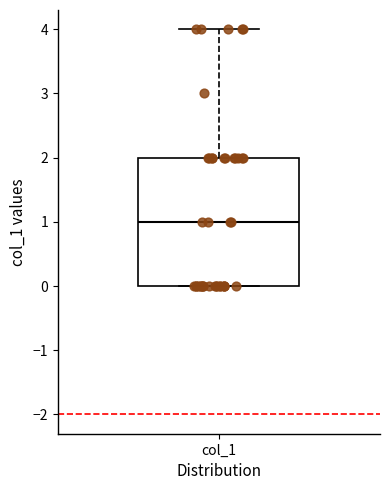

Transcribe this box plot: give where the median line is, the range the box spans, and where the two whiskers end, as read against the y-axis. The values are not printed on the chart, so give them approximately, as read against the axis.

median 1, box 0 to 2, whiskers 0 to 4